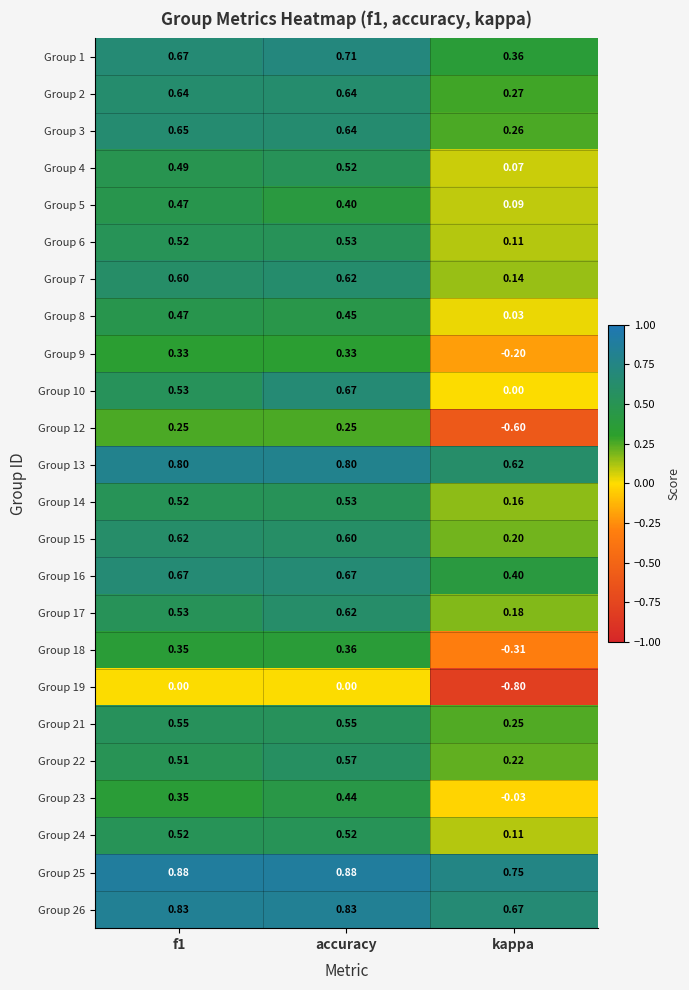

Where is Group 26 nearest to the value 0?

kappa